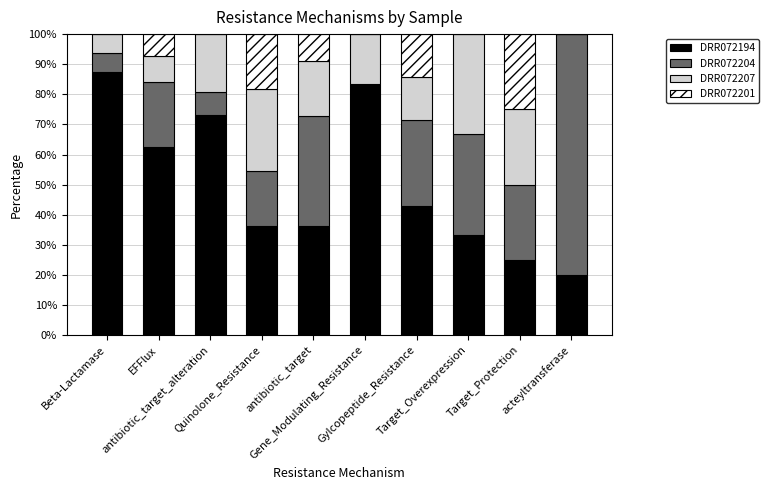

What is the maximum value for DRR072194?

87.5